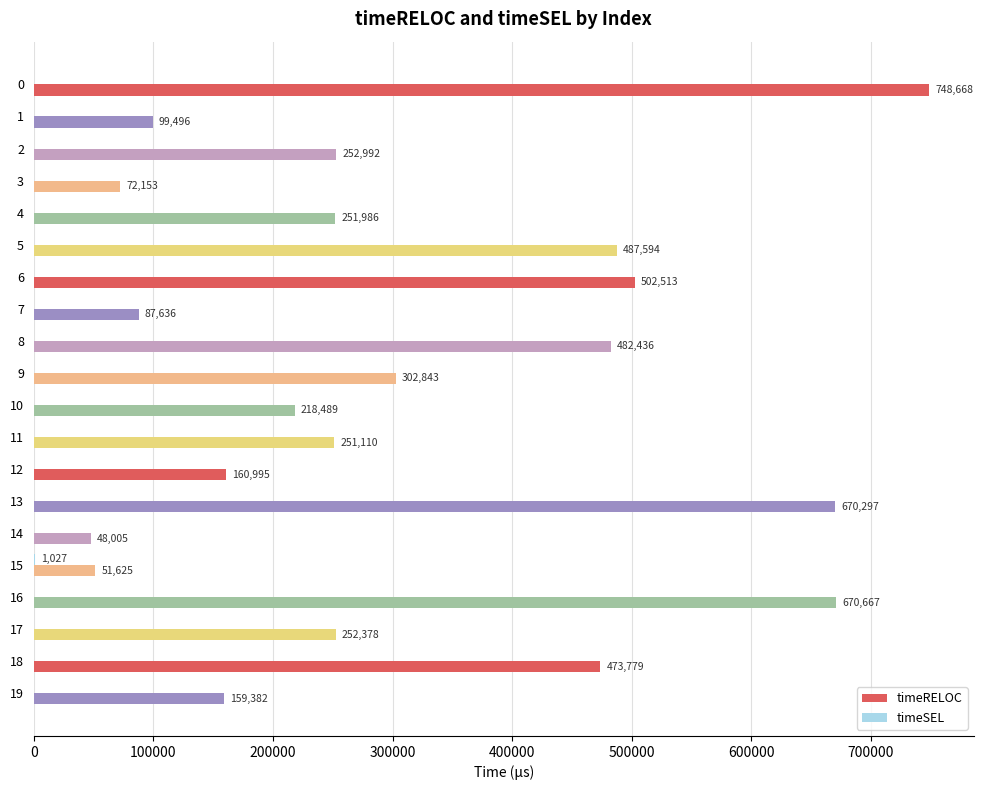

What is the greatest value displayed?

748668